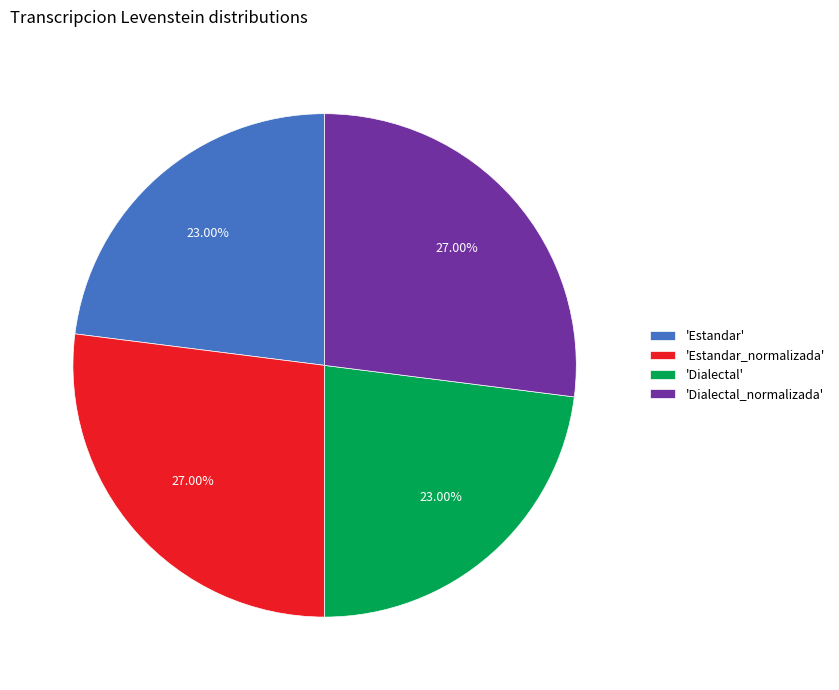

Approximately how many times larger is the value at 'Dialectal' compared to 'Dialectal_normalizada'?

0.9